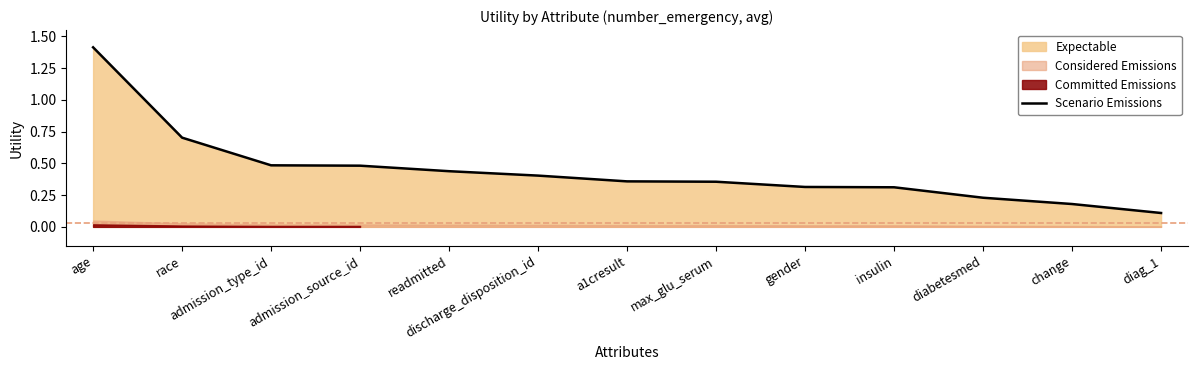

What position from the right is age?

13